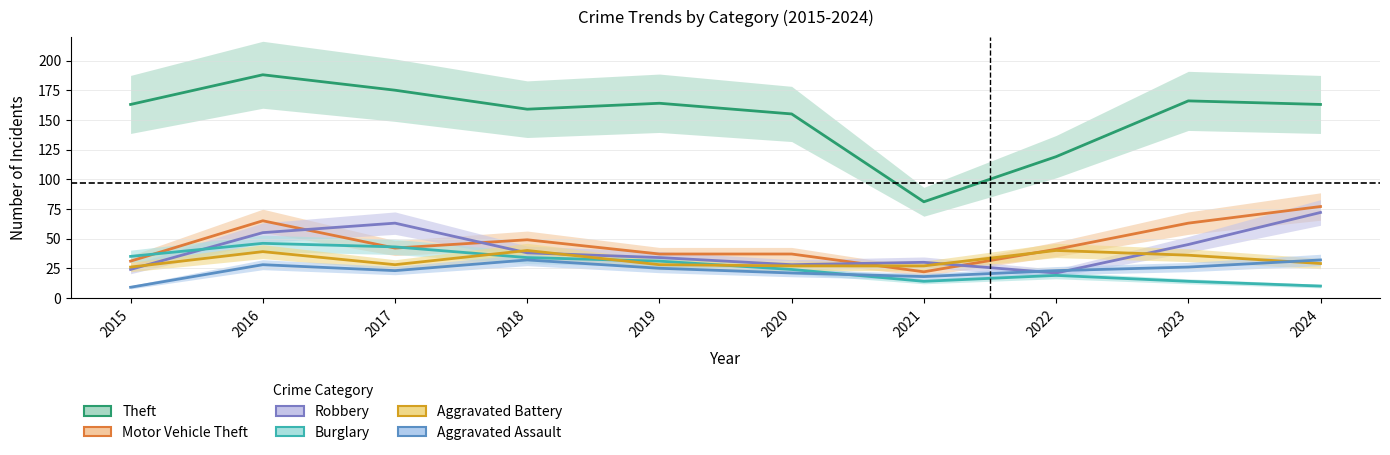

In Aggravated Battery, how many points are lower than both neighbors (excluding endpoints)?

1